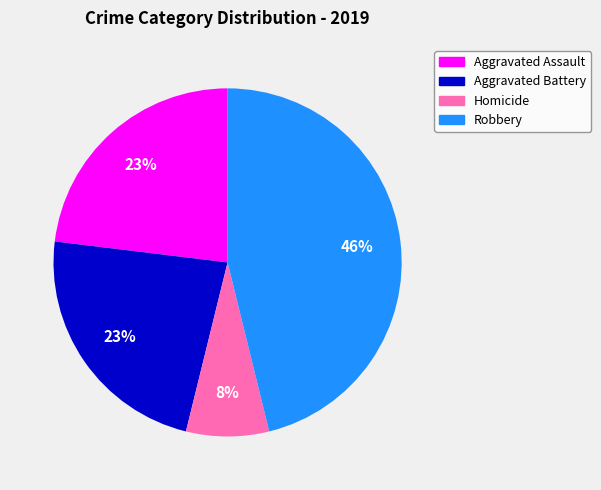

What is the smallest slice in the pie chart?

Homicide